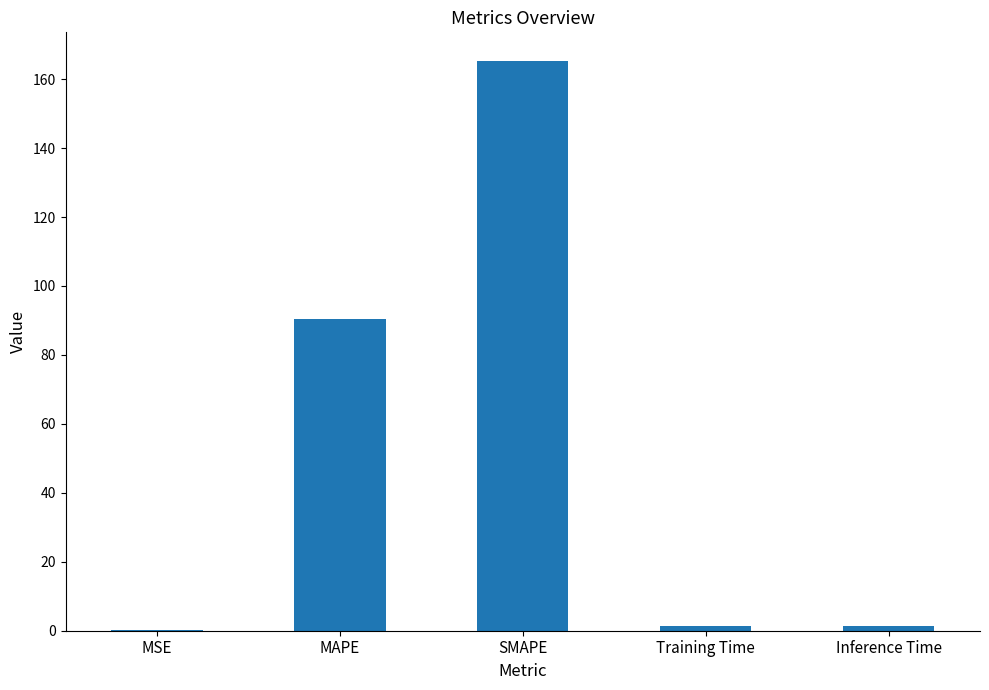

Are the bars grouped side by side (vs. stacked)?

No